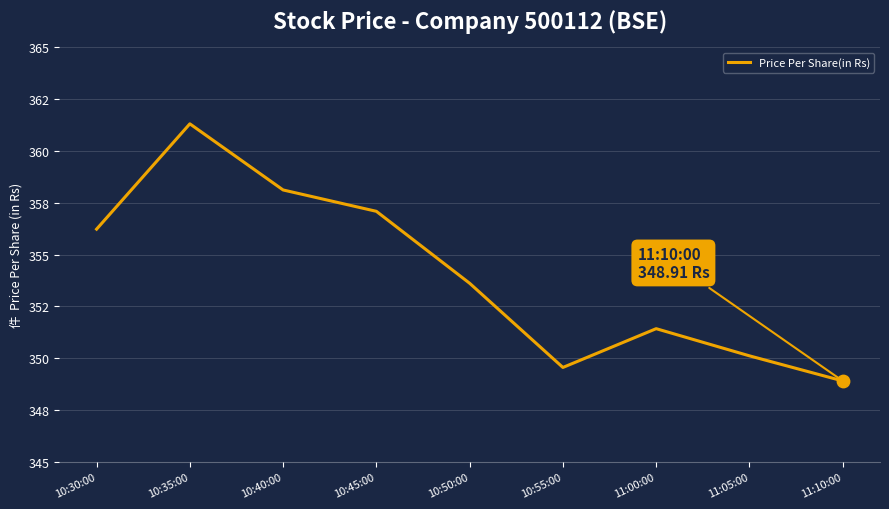

Approximately how many times larger is the value at 10:35:00 compared to 10:30:00?

1.0